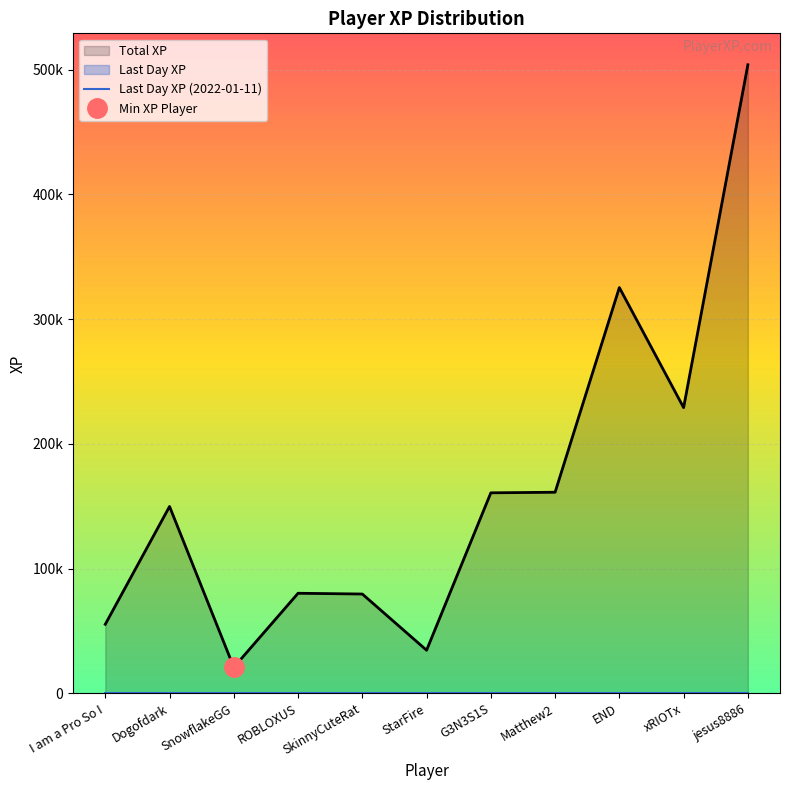

Which category has the highest value in the Last Day XP (2022-01-11) series?

I am a Pro So I